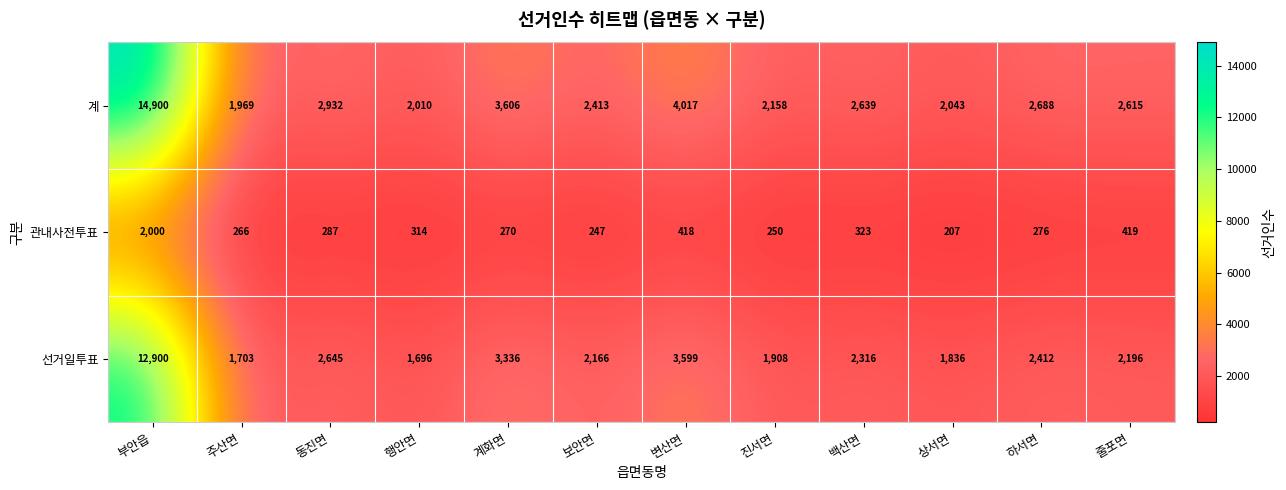

Is it true that 관내사전투표 equals 287 at 동진면?

True